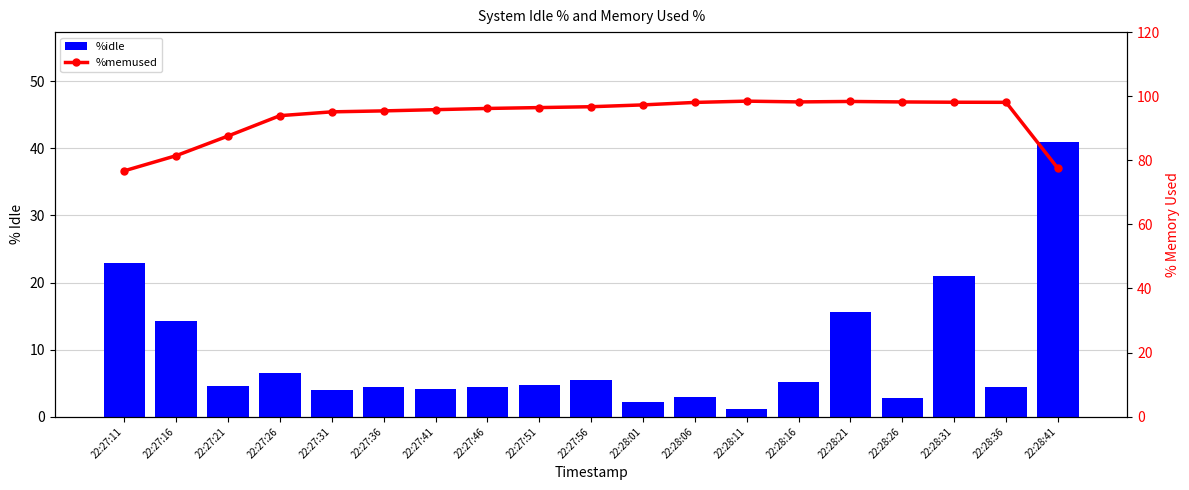

List the series in order of their overall mean, highest first.

%memused, %idle